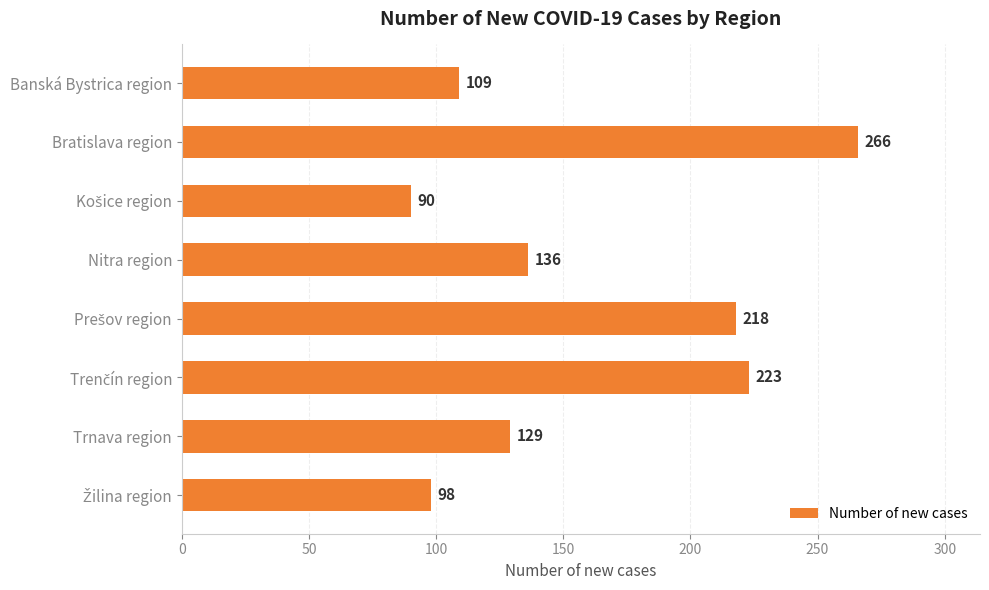

What is the difference between the maximum and minimum values?

176